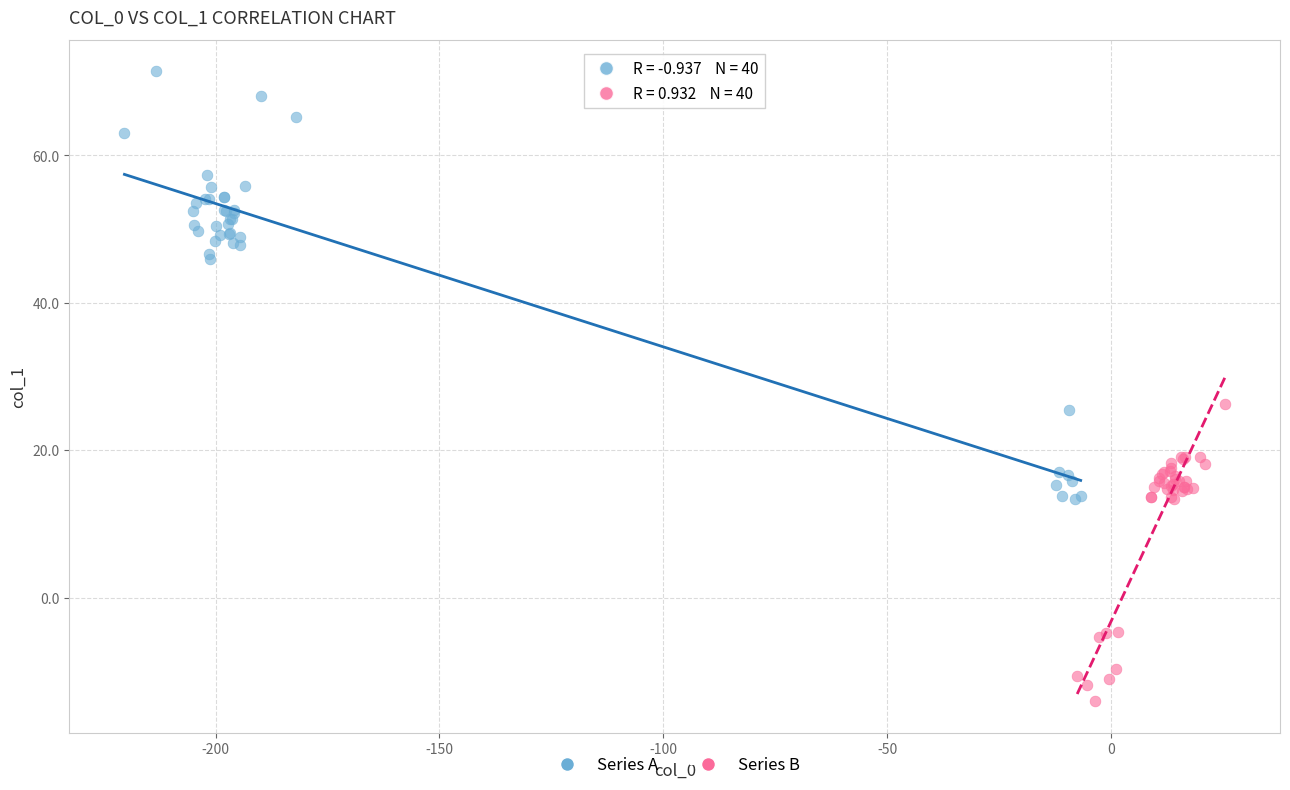

Which series reaches the minimum Y coordinate?

Series B